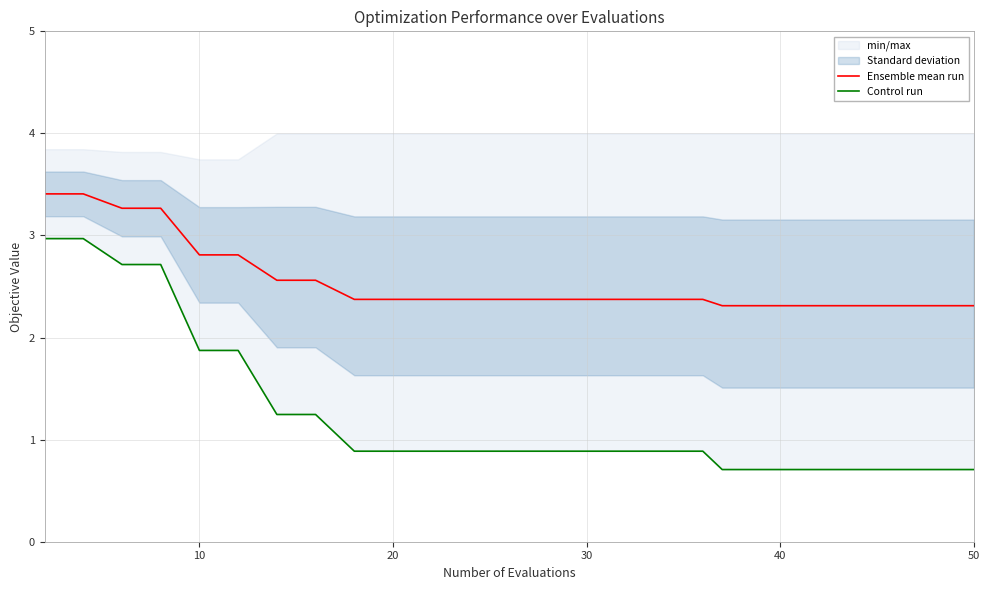

True or false: Ensemble mean run and Control run intersect in this chart.

False